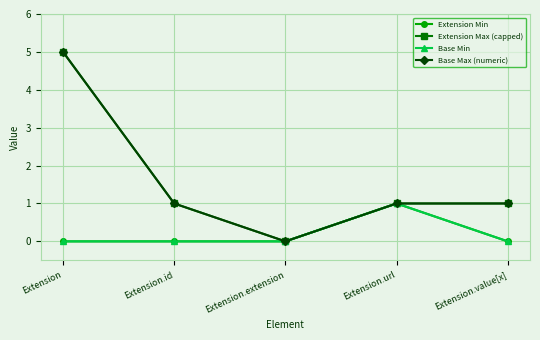

Count the Extension Min values in the range 0 to 1.

5